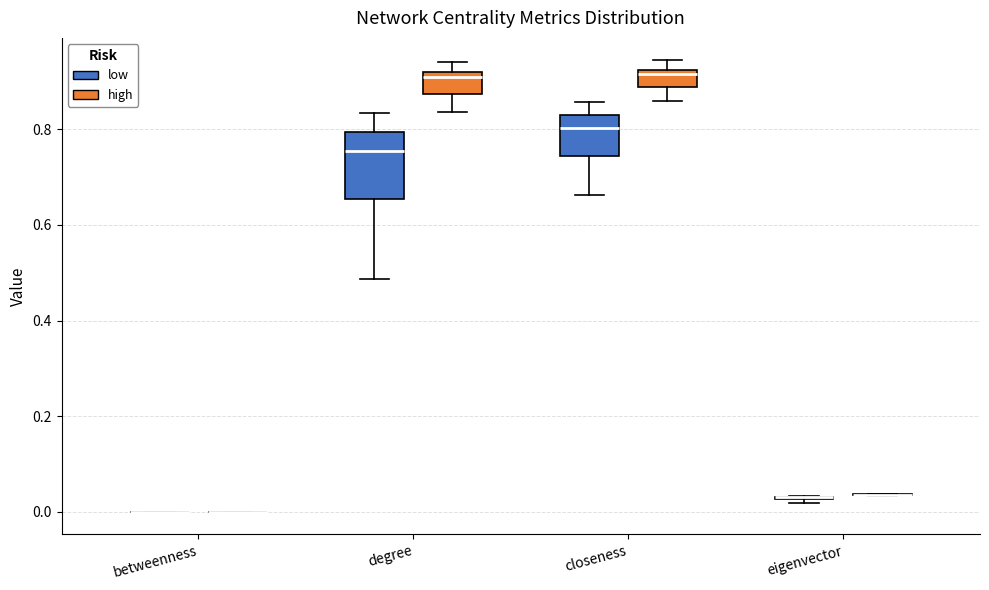

Which box is the tallest, from its lower edge to its upper edge?

degree (low)